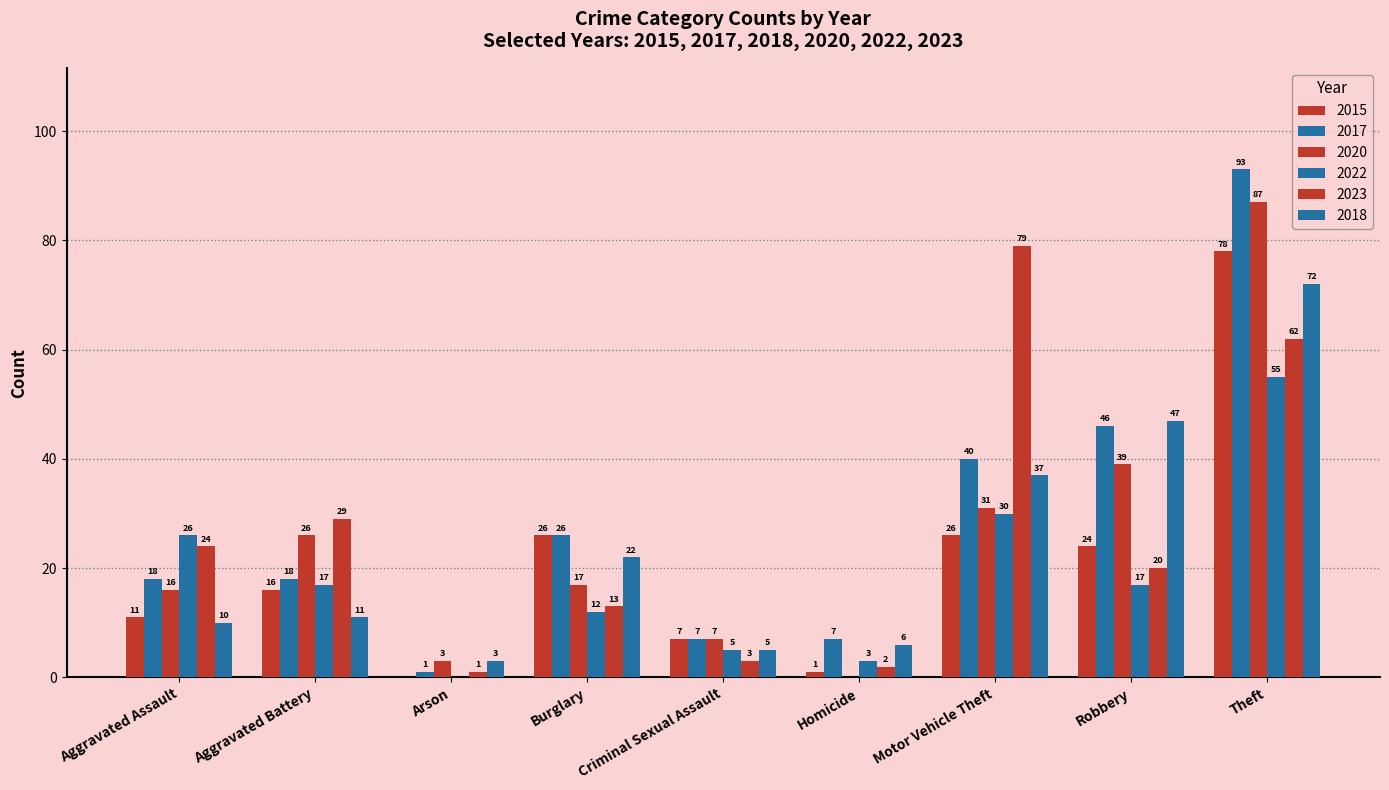

Are the bars grouped side by side (vs. stacked)?

Yes